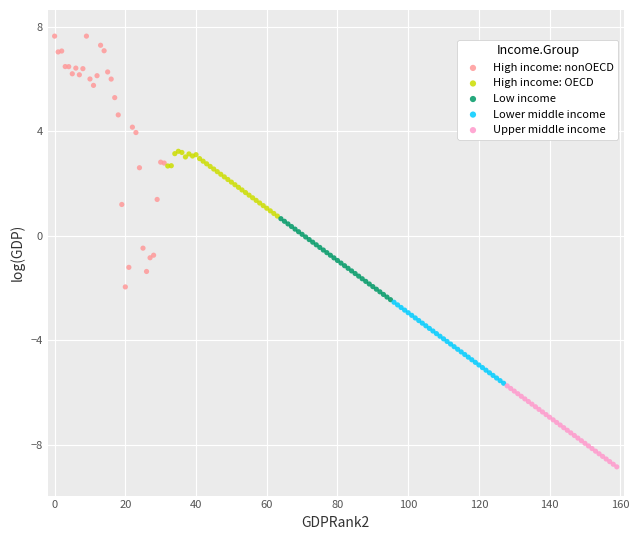

Which series reaches the minimum Y coordinate?

Upper middle income